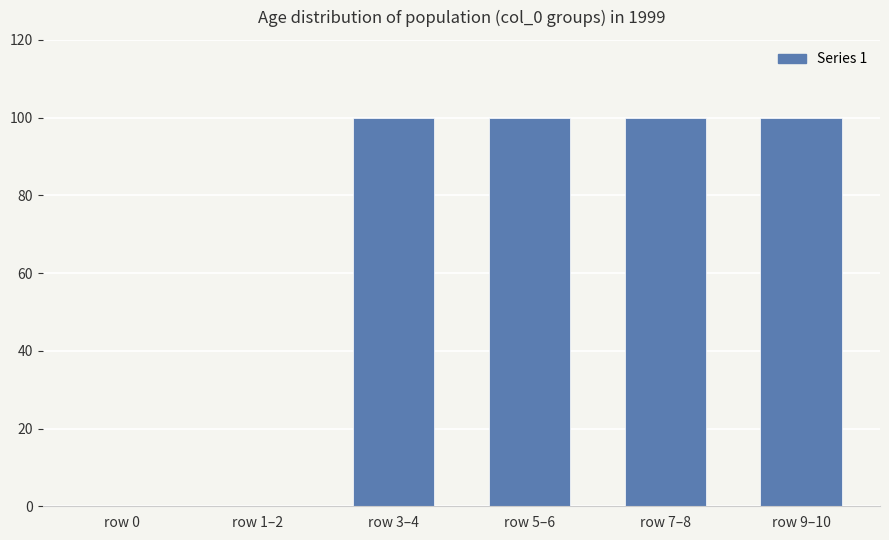

Reading right to left, list all the values displayed in this chart.

row 9–10=100	row 7–8=100	row 5–6=100	row 3–4=100	row 1–2=0	row 0=0